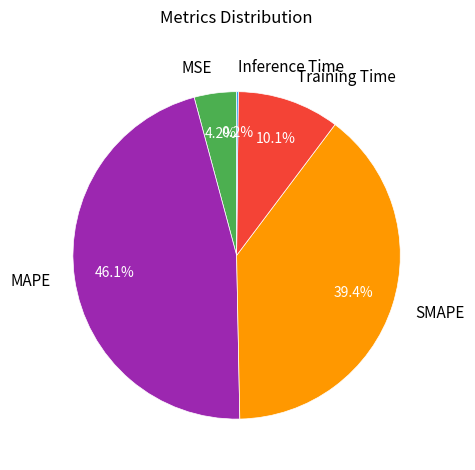

The SMAPE slice represents 51% of the pie. True or false?

False